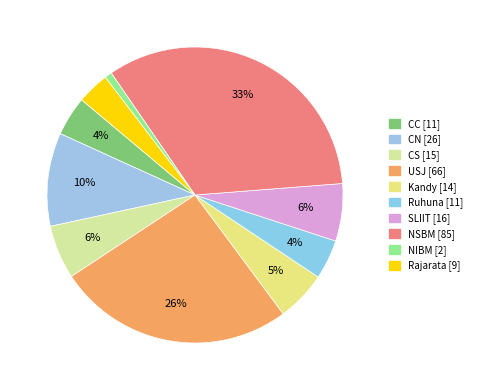

How much of the chart is everything except Rajarata?

96.5%